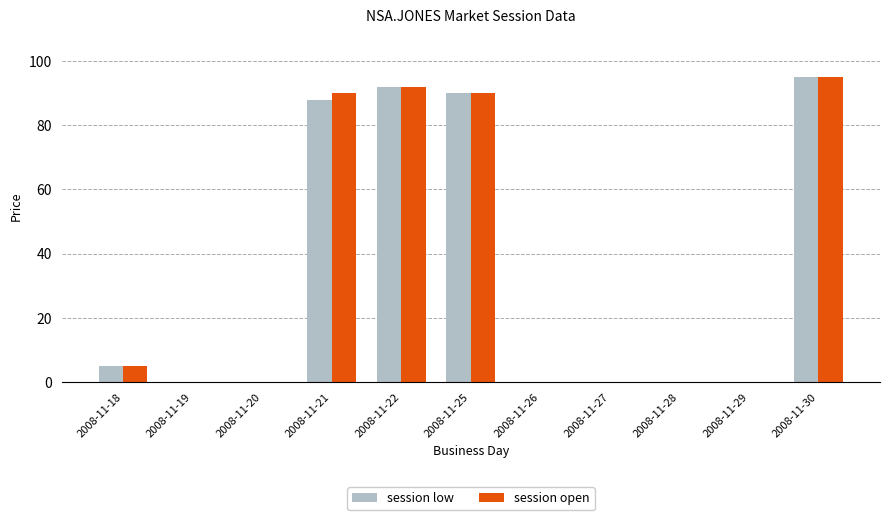

At which category is the sum across all series the highest?

2008-11-30